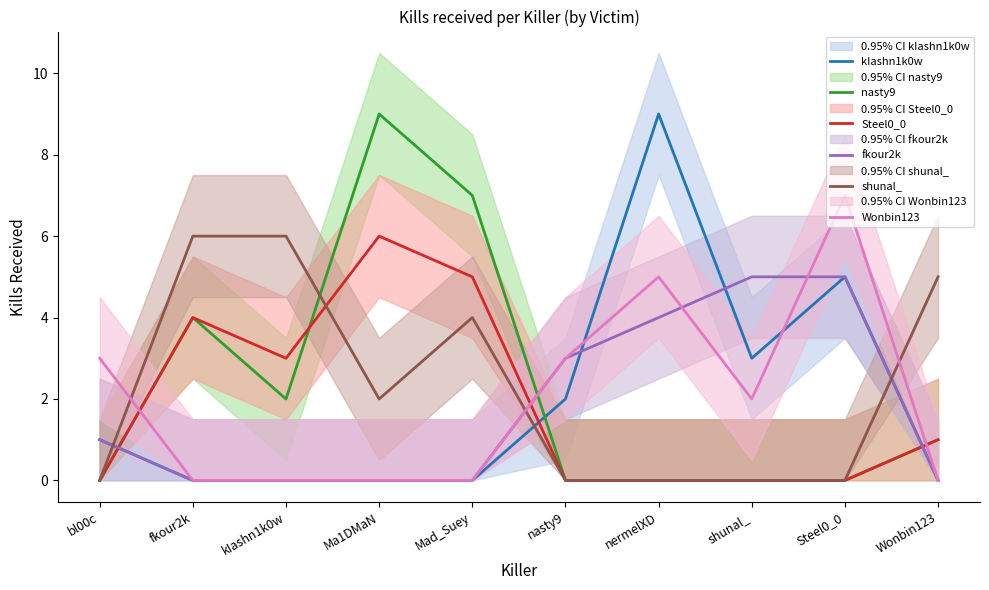

How many intersections are there between shunal_ and Steel0_0?

1